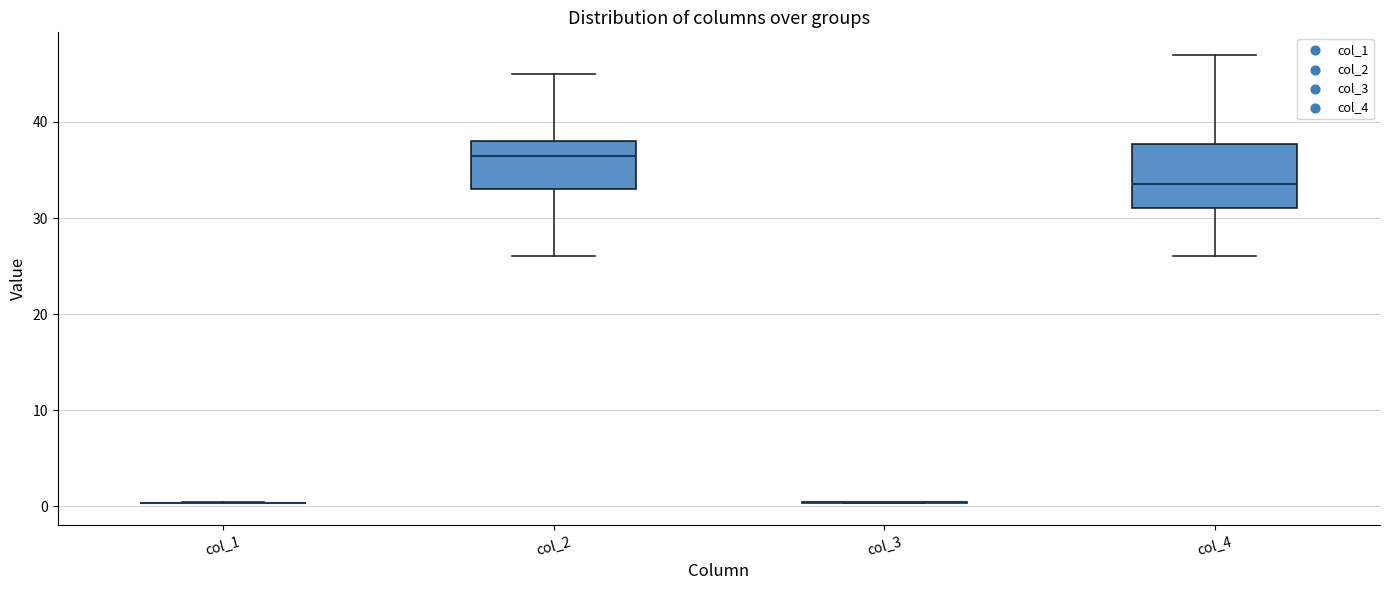

Reading left to right, transcribe this box plot: for each box, give where its median line is, the range the box spans, and where its two whiskers end, as read against the y-axis. The values are not printed on the chart, so give them approximately, as read against the axis.

col_1: box collapsed to a line at 0, whiskers 0 to 0
col_2: median 37, box 33 to 38, whiskers 26 to 45
col_3: box collapsed to a line at 0, whiskers 0 to 0
col_4: median 34, box 31 to 38, whiskers 26 to 47